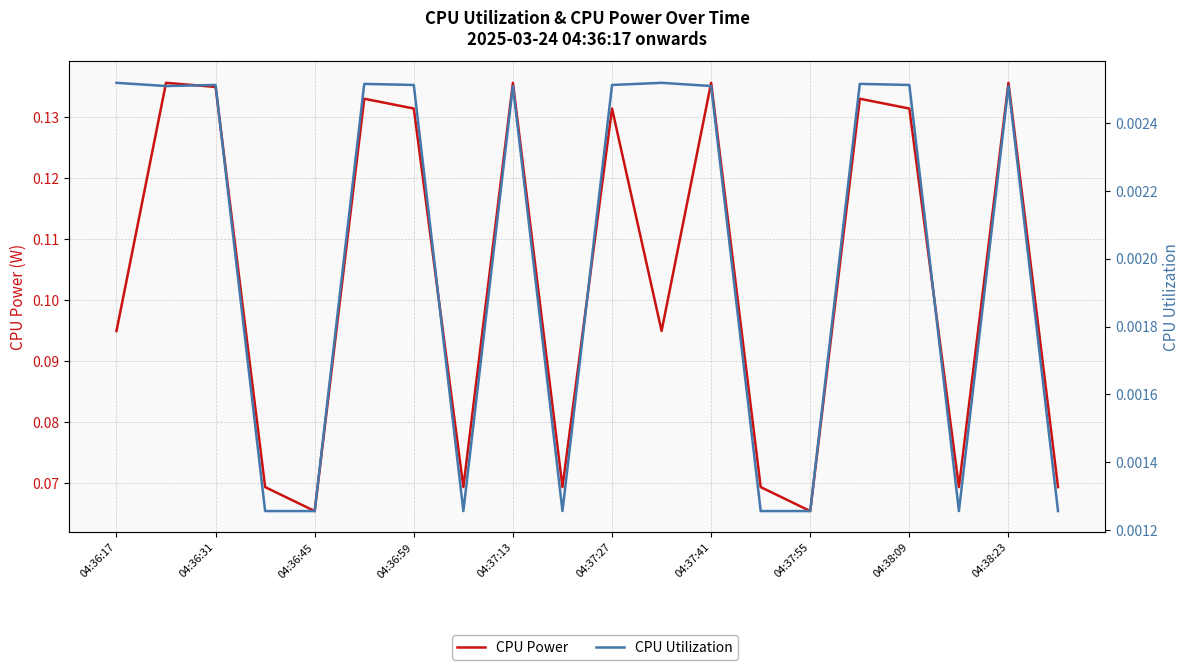

What is the sum of the CPU Power values at 04:37:55 and 14?

0.1